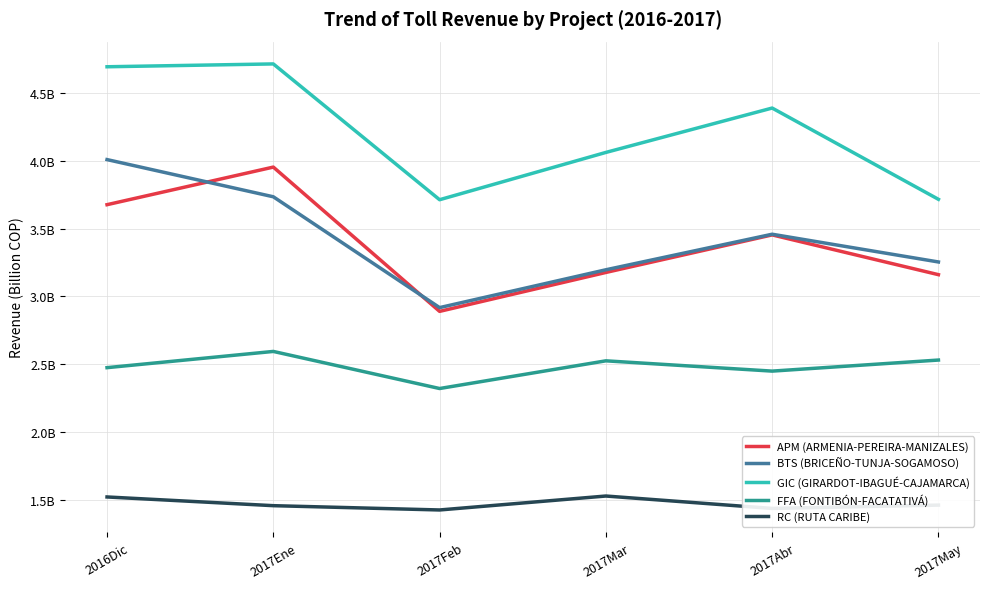

Which series has the widest spread of values?

BTS (BRICEÑO-TUNJA-SOGAMOSO)